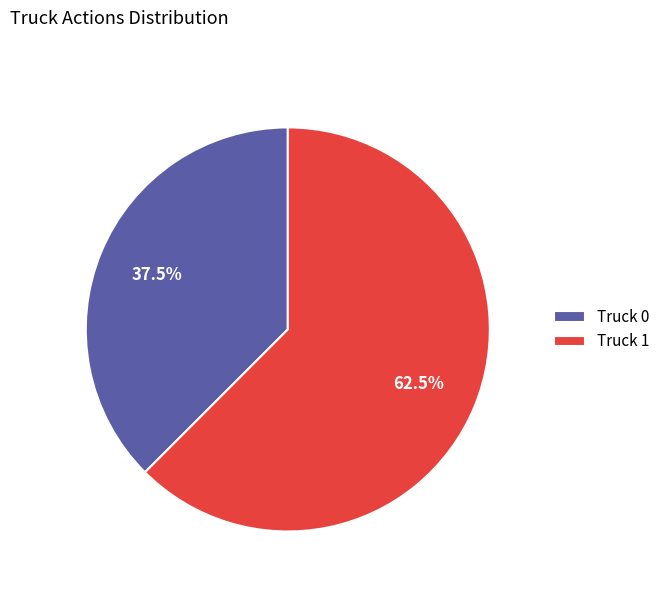

Count the number of slices in the pie.

2